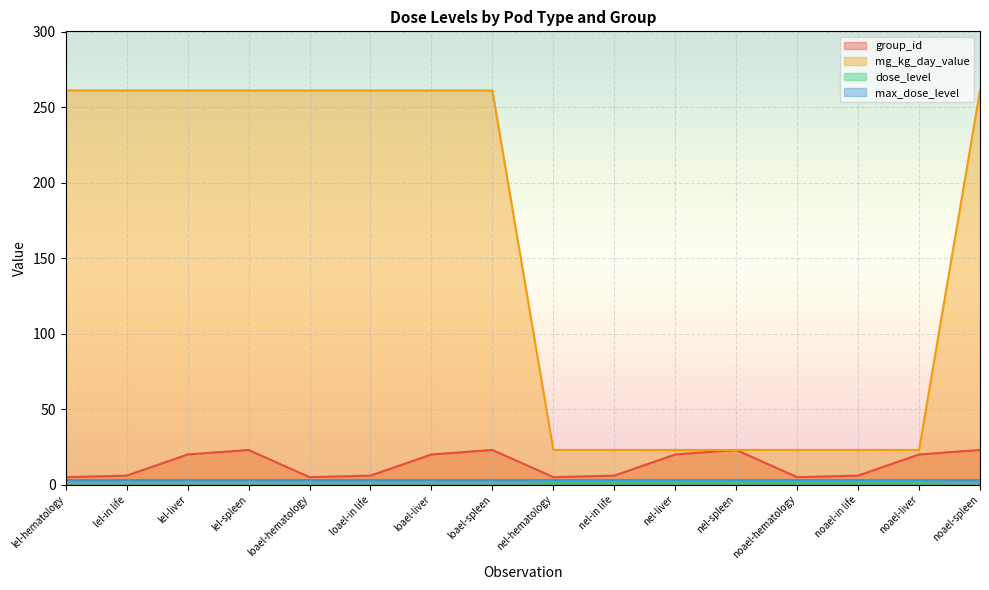

What is the maximum value shown in the chart?

261